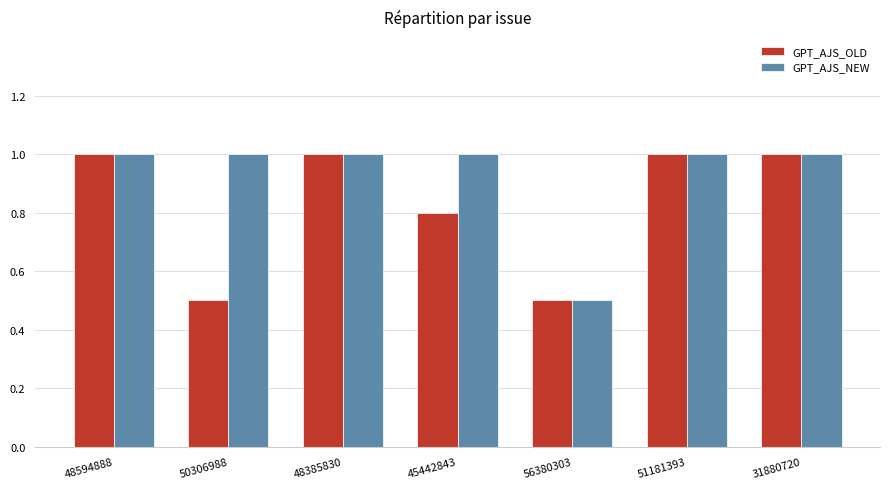

How many values in the GPT_AJS_OLD series are below 1?

3